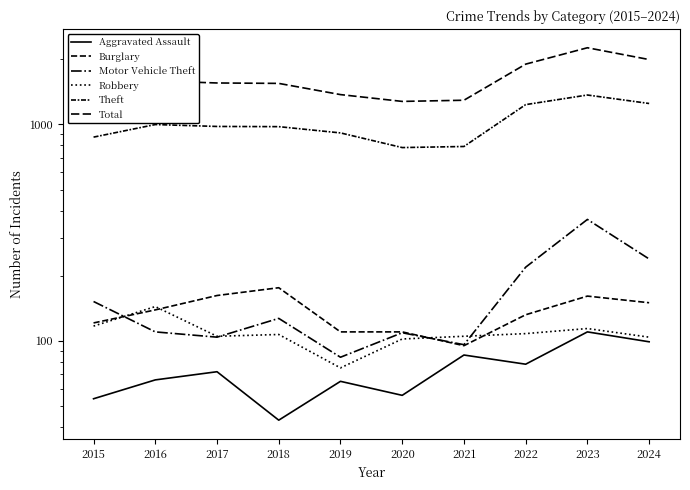

At how many categories does at least one series exceed 228?

10